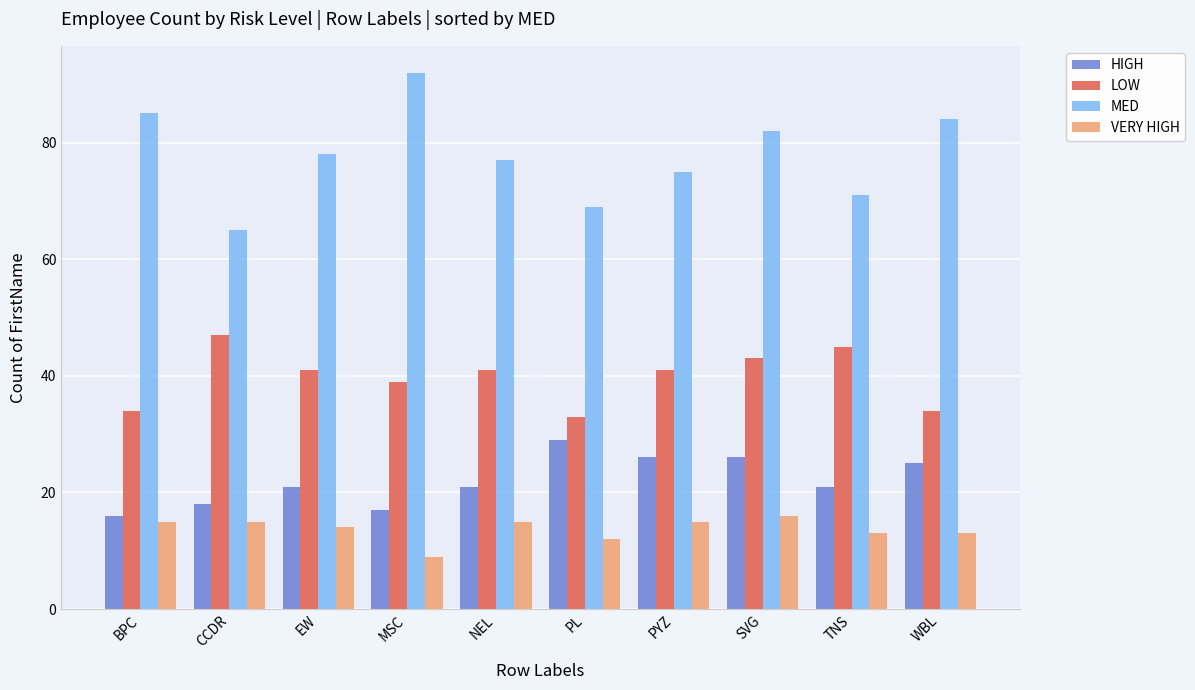

At which category does the chart reach its peak across all series?

MSC